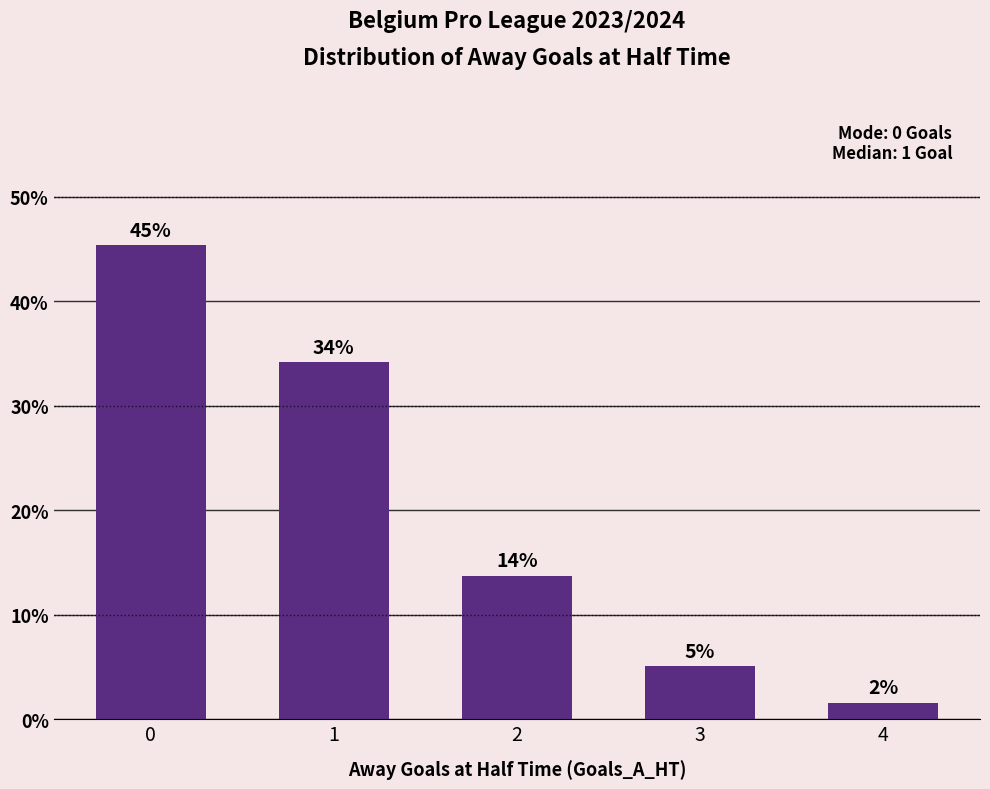

Reading right to left, what are all the values shown in this chart?

1.6	5.1	13.7	34.2	45.4